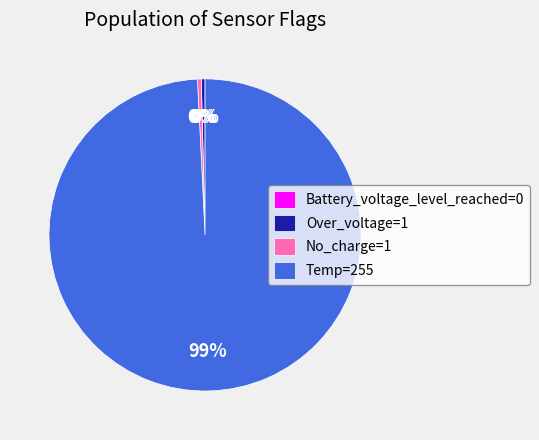

Which slice is the largest?

Temp=255